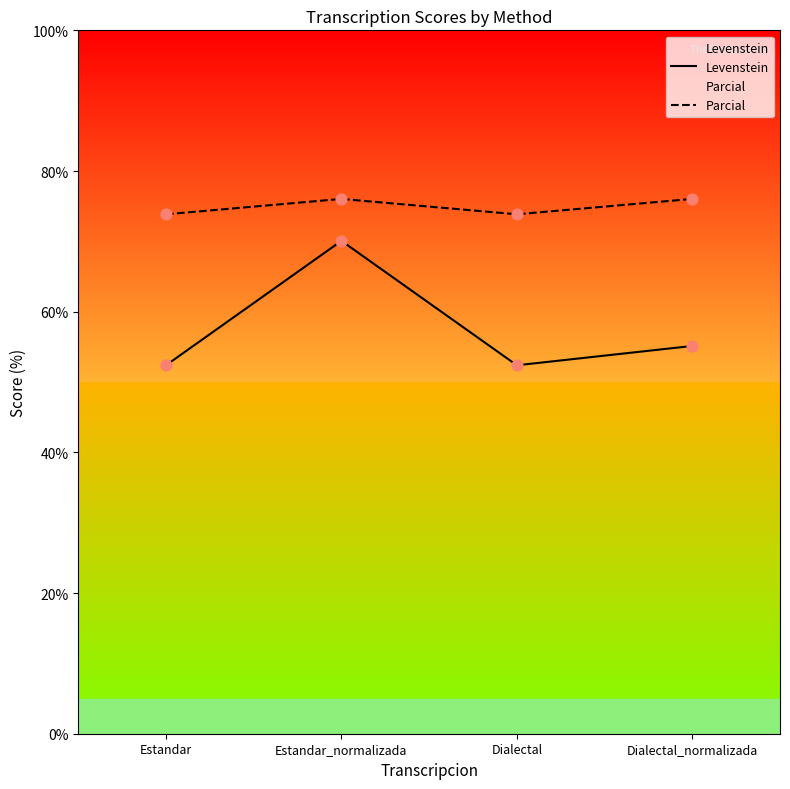

Which series has the largest total across all categories?

Parcial